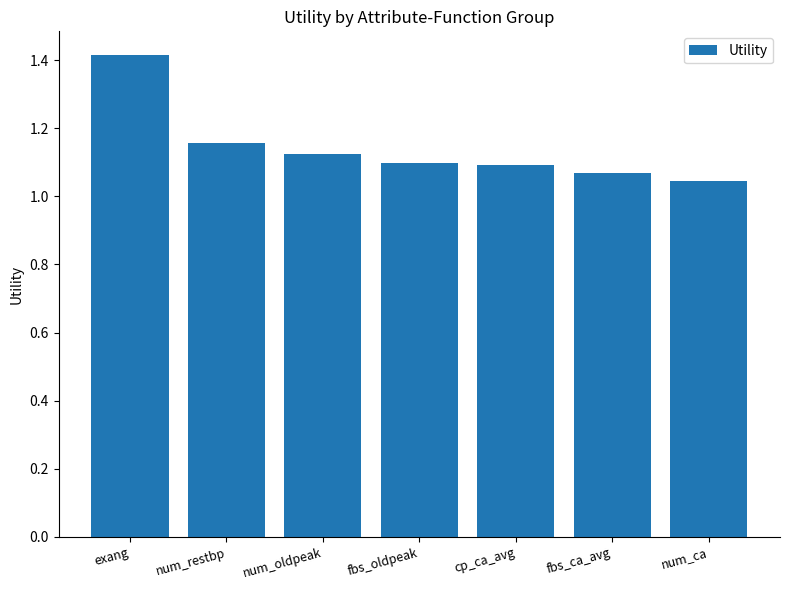

The value at fbs_ca_avg is 1.1. True or false?

True